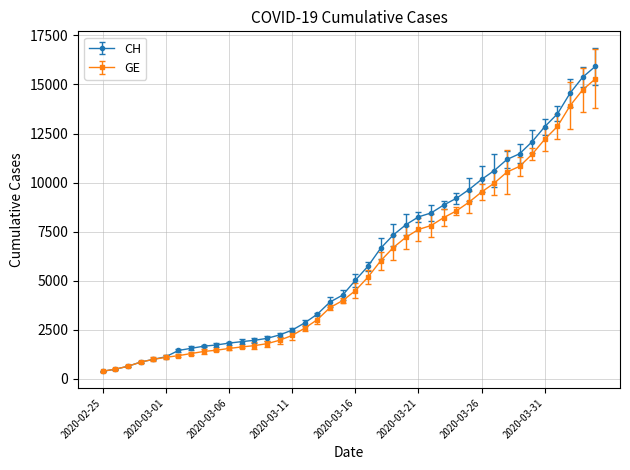

At how many categories does at least one series exceed 10284?

9